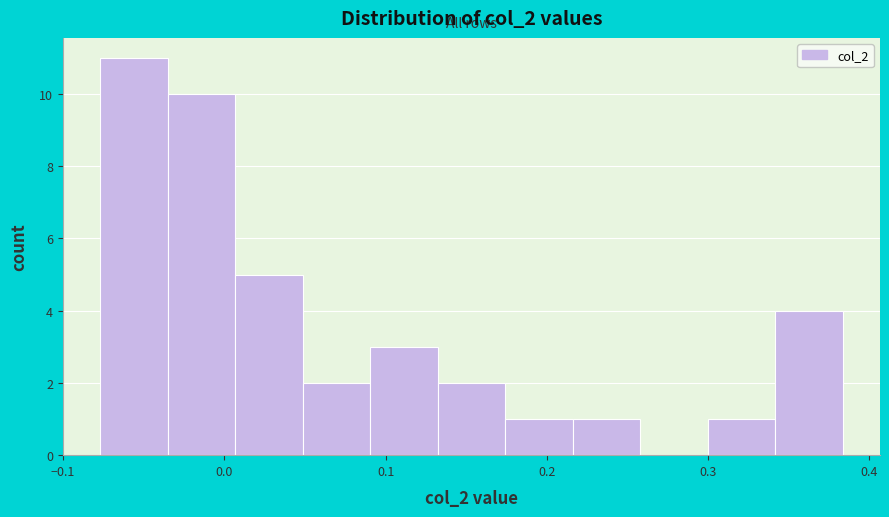

Reading left to right, list every bar in this chart as the range it spans on the x-axis followed by its height. Neither the bar edges nor the heights are printed on the chart, so give them approximately, as read against the axes.

-0.08 to -0.04: 11
-0.04 to 0.01: 10
0.01 to 0.05: 5
0.05 to 0.09: 2
0.09 to 0.13: 3
0.13 to 0.17: 2
0.17 to 0.22: 1
0.22 to 0.26: 1
0.26 to 0.30: 0
0.30 to 0.34: 1
0.34 to 0.38: 4